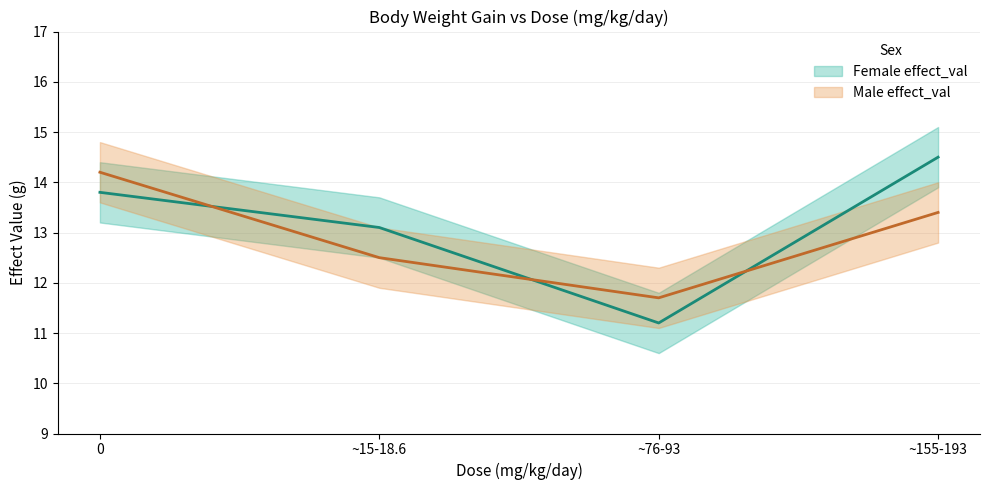

What is the difference between the highest and lowest values at 0?

0.4